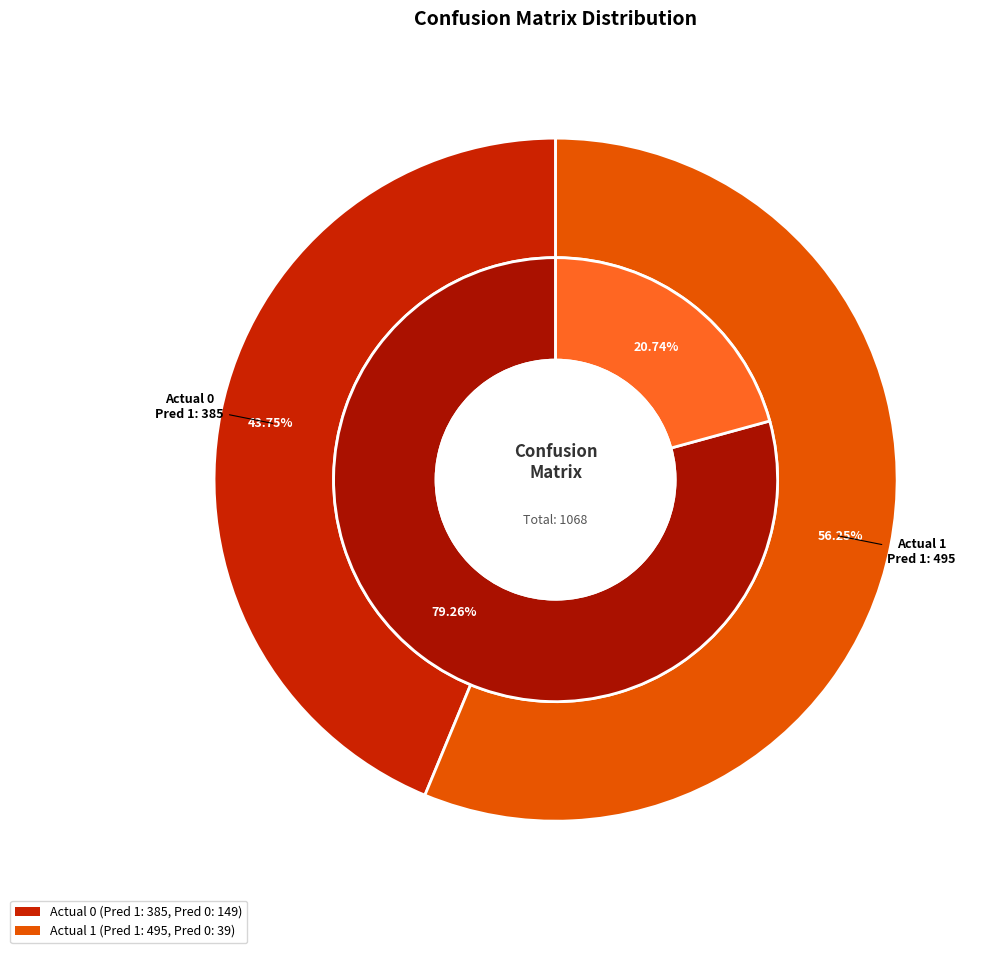

At Actual 1, list the series in order from largest to smallest.

Predicted 1, Predicted 0